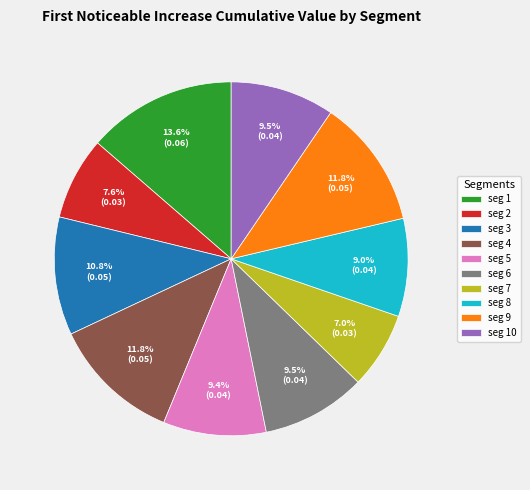

Which has a higher value, seg 8 or seg 1?

seg 1